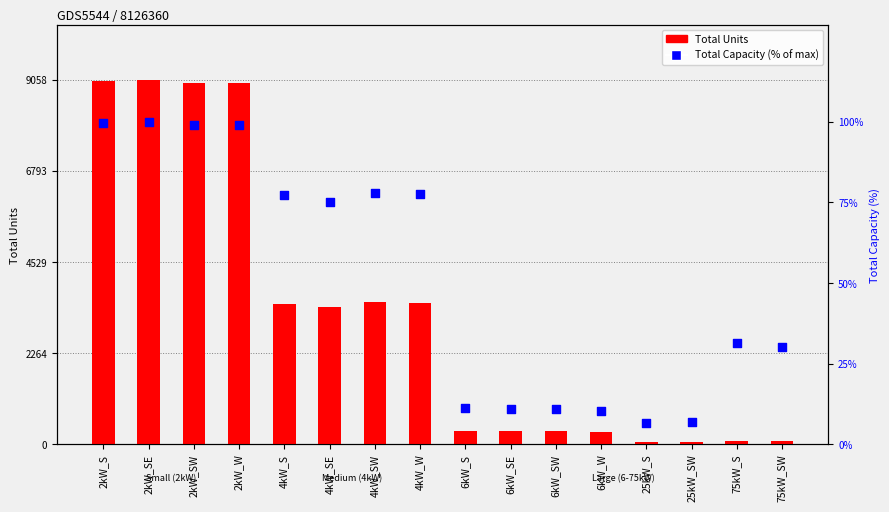

Which series contains the lowest Y value?

Total Capacity (% of max)